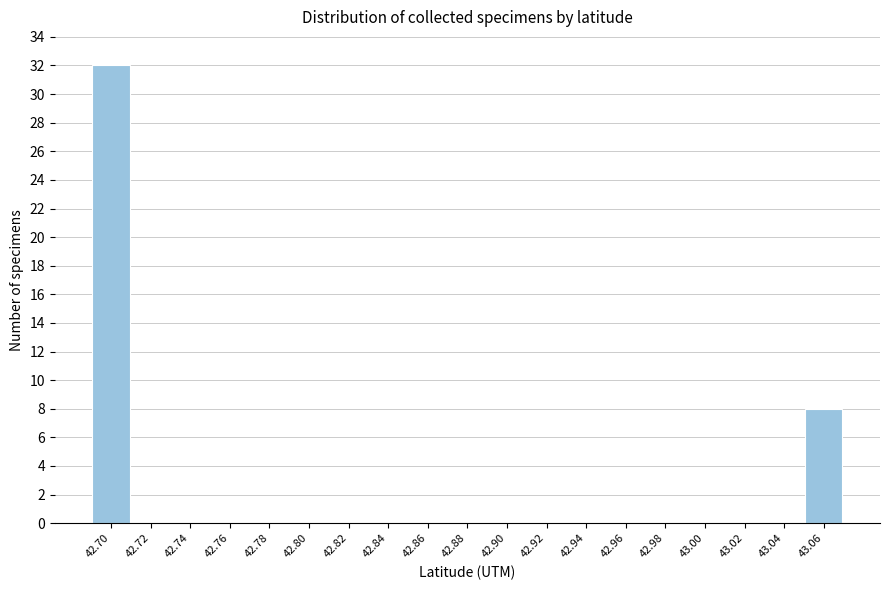

Reading left to right, list all the values displayed in this chart.

42.70=32	42.72=0	42.74=0	42.76=0	42.78=0	42.80=0	42.82=0	42.84=0	42.86=0	42.88=0	42.90=0	42.92=0	42.94=0	42.96=0	42.98=0	43.00=0	43.02=0	43.04=0	43.06=8